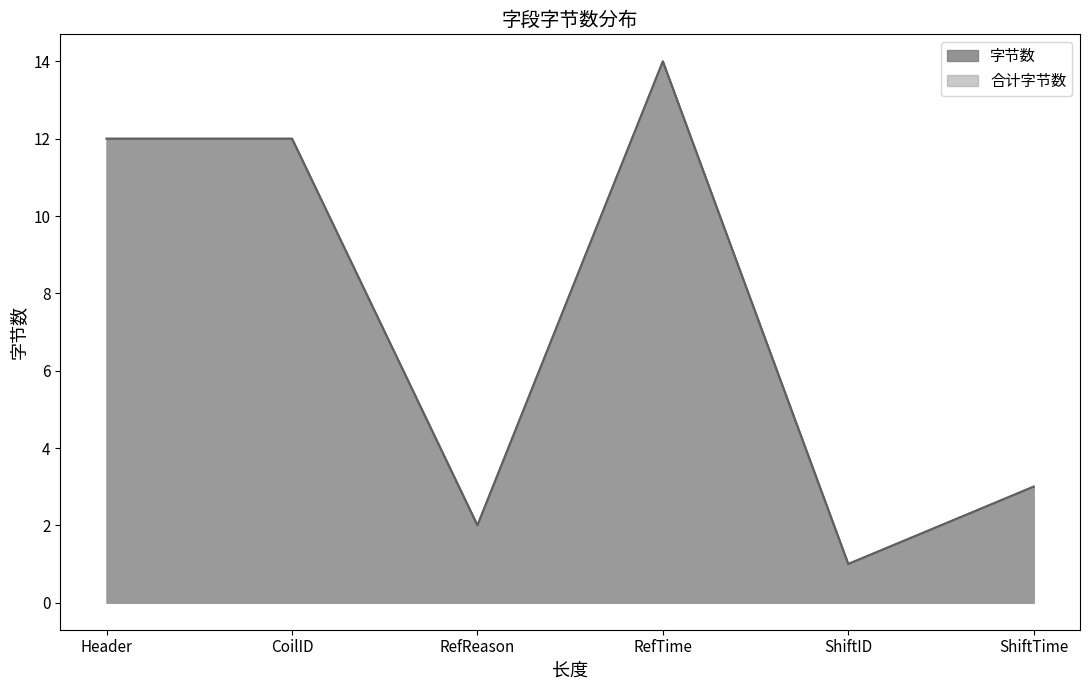

Reading left to right, list all the values displayed in this chart.

字节数: 12	12	2	14	1	3
合计字节数: 12	12	2	14	1	3